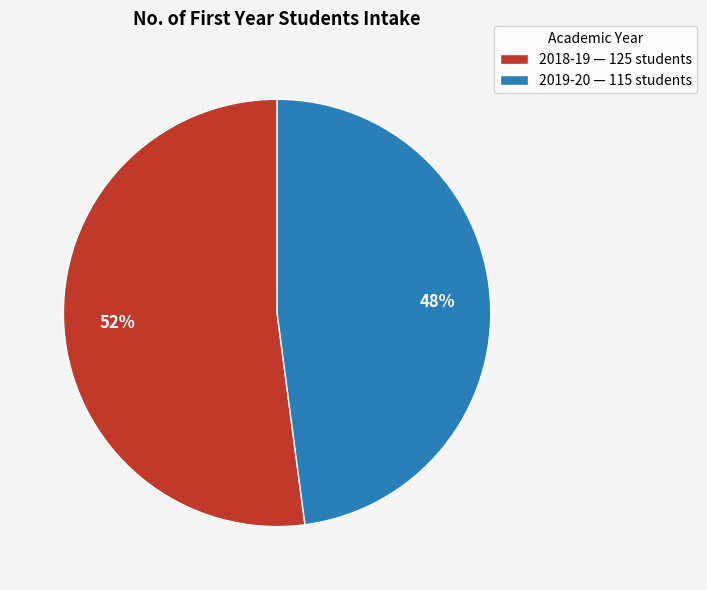

Does any single category account for the majority?

Yes